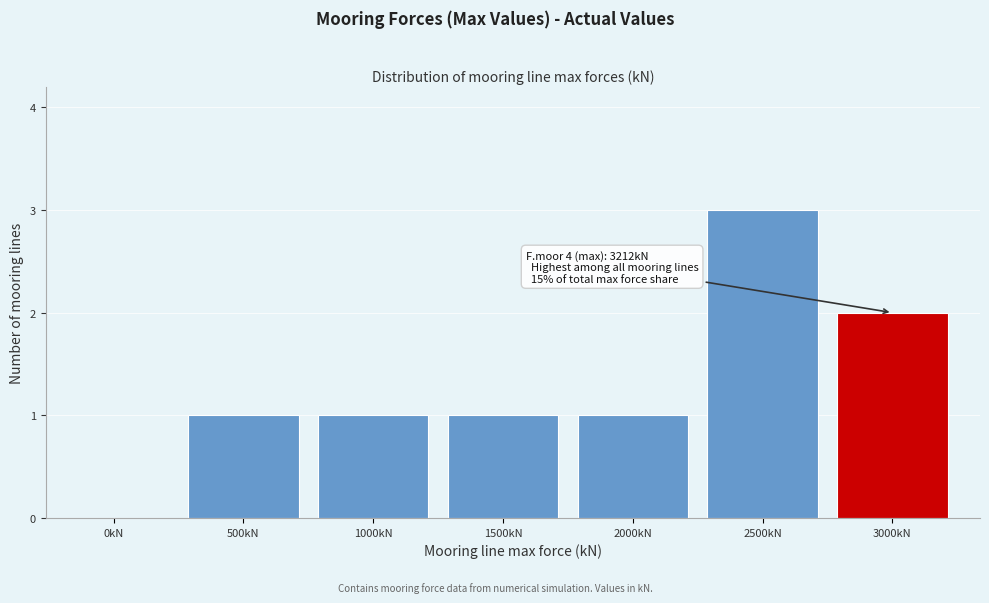

Reading left to right, extract all data points from this chart.

0kN=0	500kN=1	1000kN=1	1500kN=1	2000kN=1	2500kN=3	3000kN=2